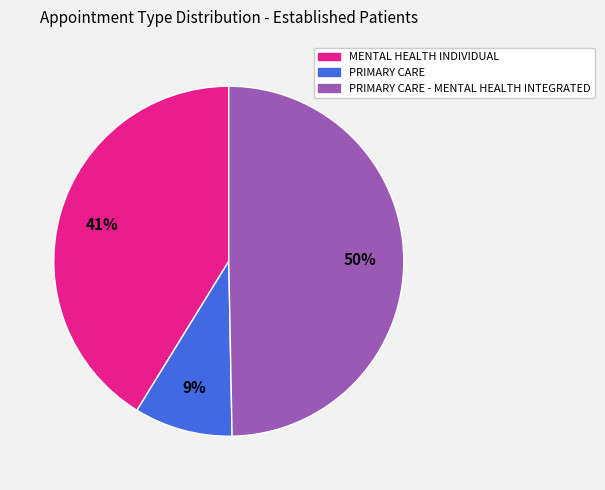

To the nearest percent, what is the average slice percentage?

33%